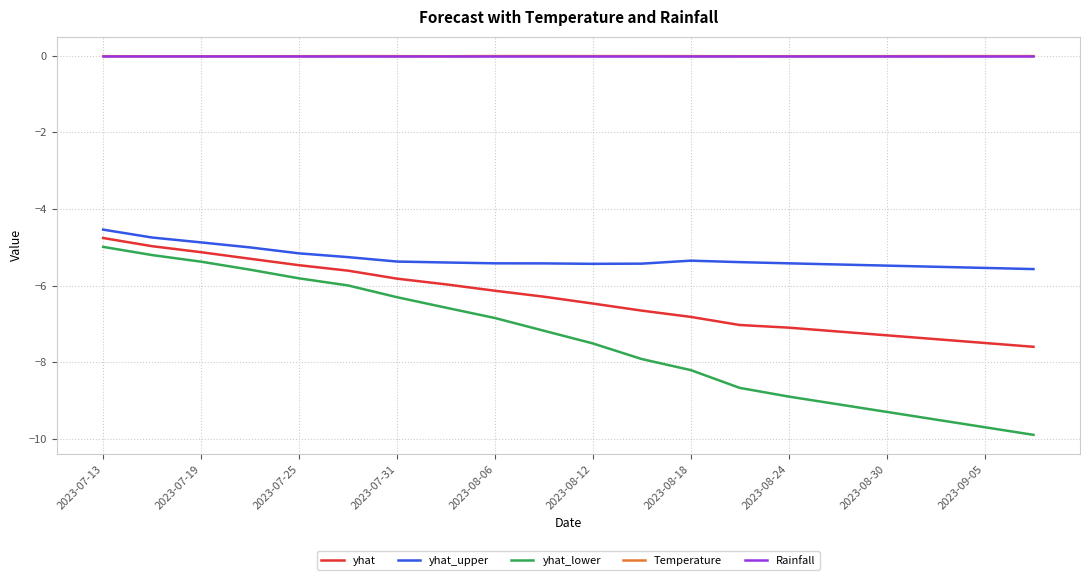

What is the average value of the yhat series?

-6.3